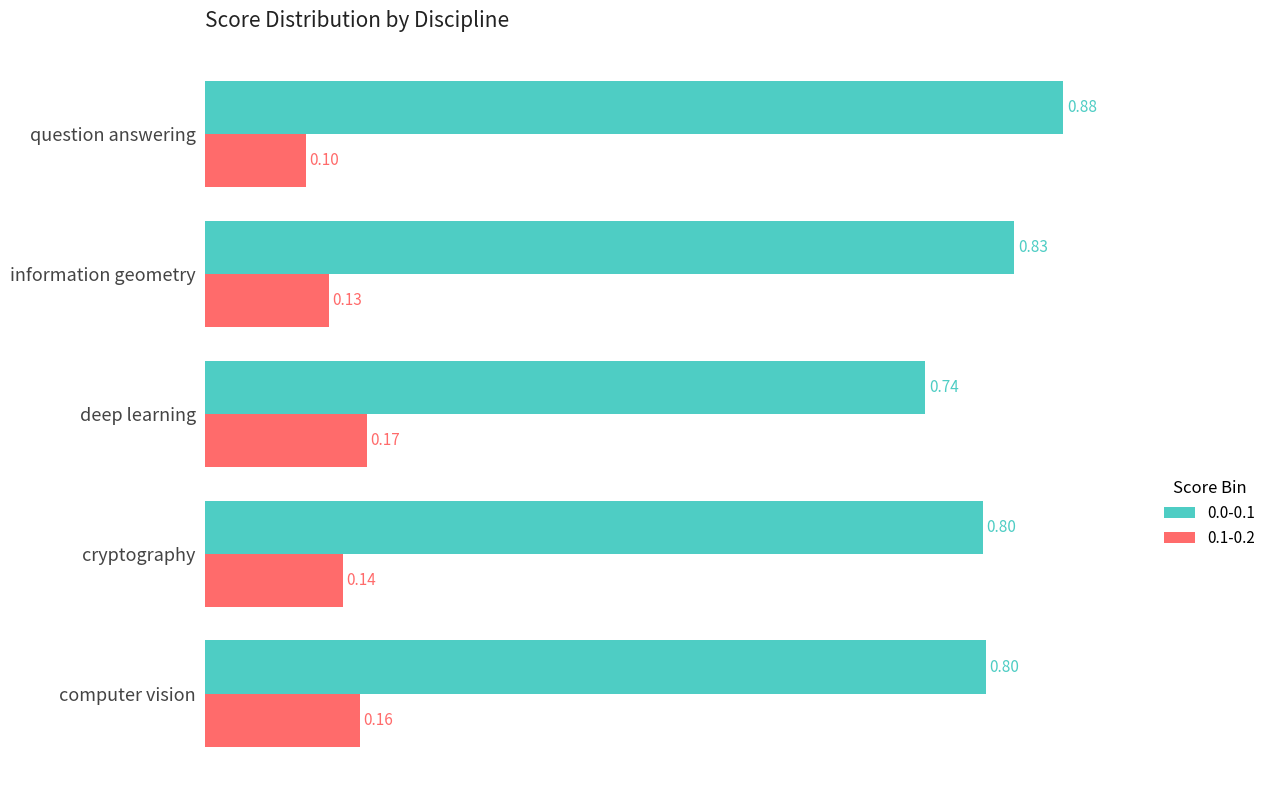

What is the sum of the 0.0-0.1 values at information geometry and computer vision?

1.6